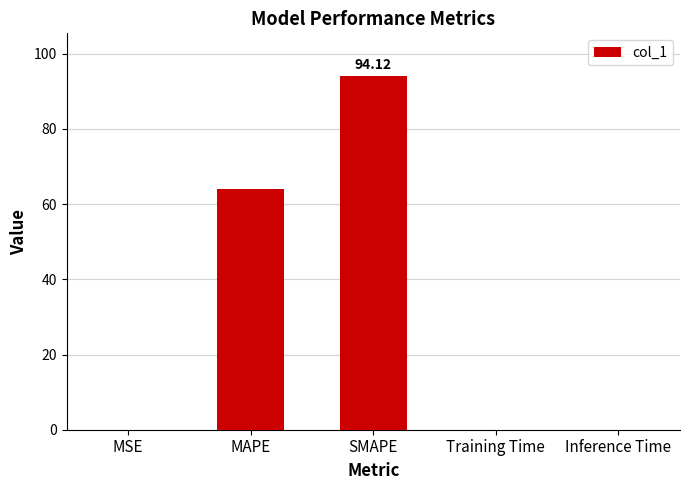

Where is the data nearest to the value 47?

MAPE